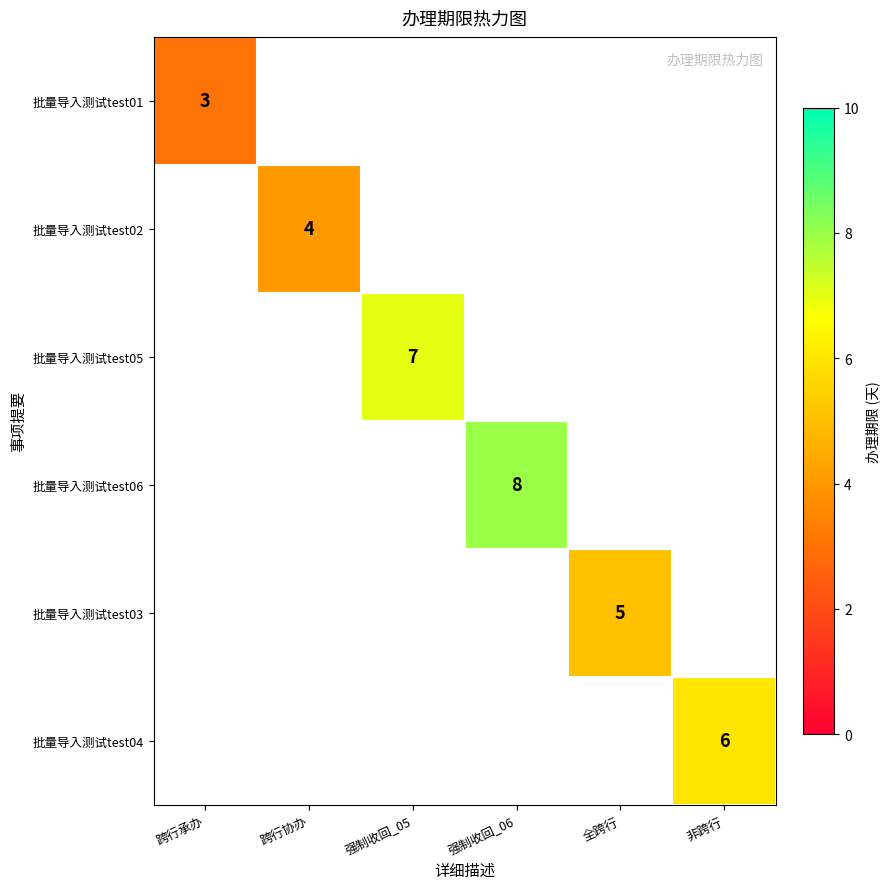

The 批量导入测试test03 series shows 5 at 全跨行. True or false?

True